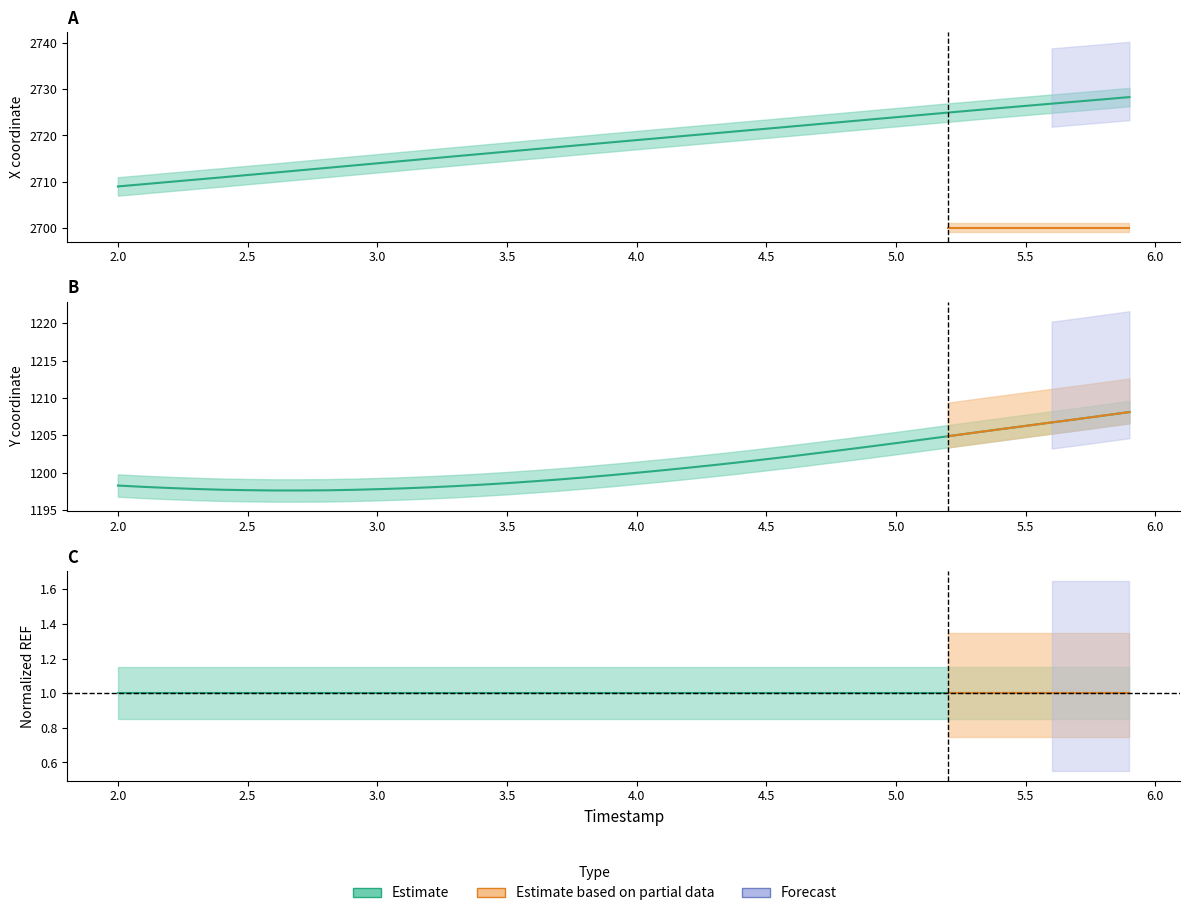

What position from the left is 5.2?

33